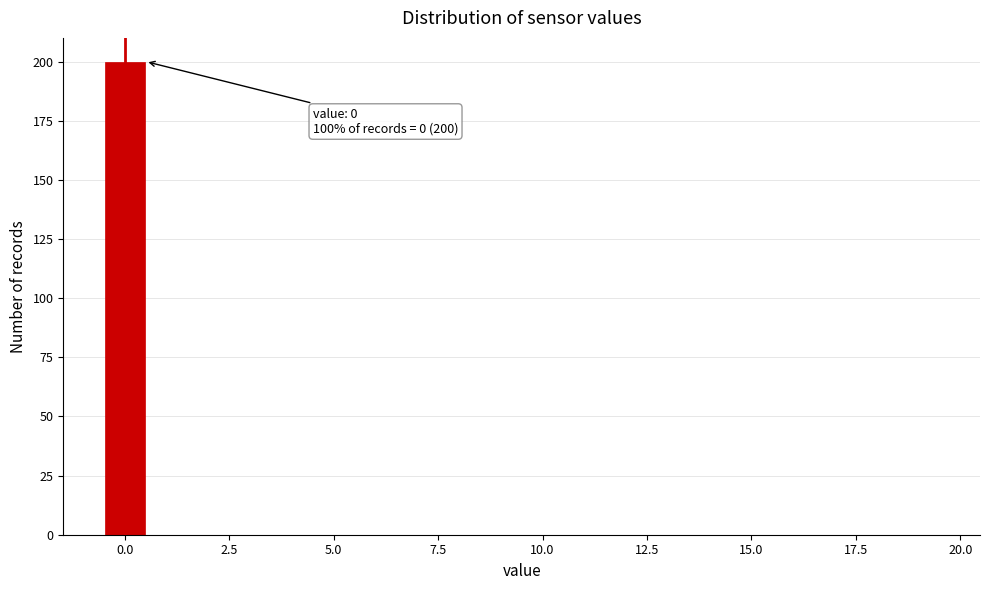

Around what value on the x-axis is the tallest bar? Give the approximate position of its centre, as read against the axis.

0.0